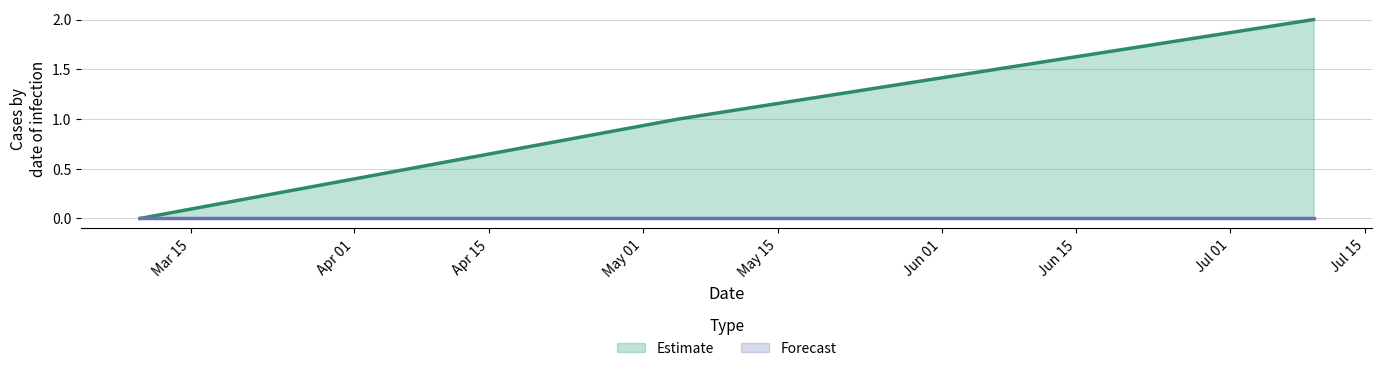

Which series has the largest range (max minus min)?

Estimate